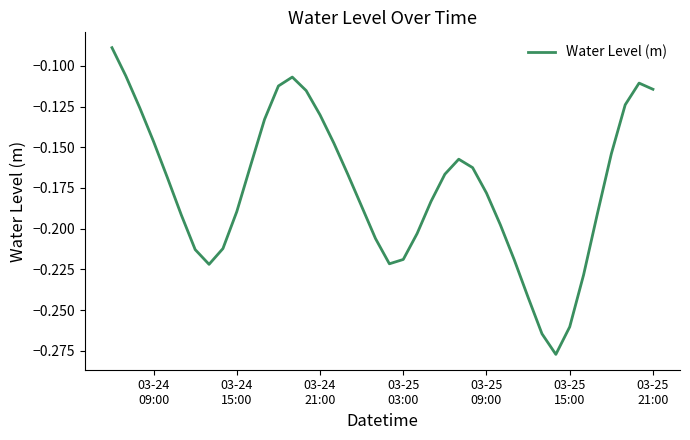

How many lines are shown in the chart?

1